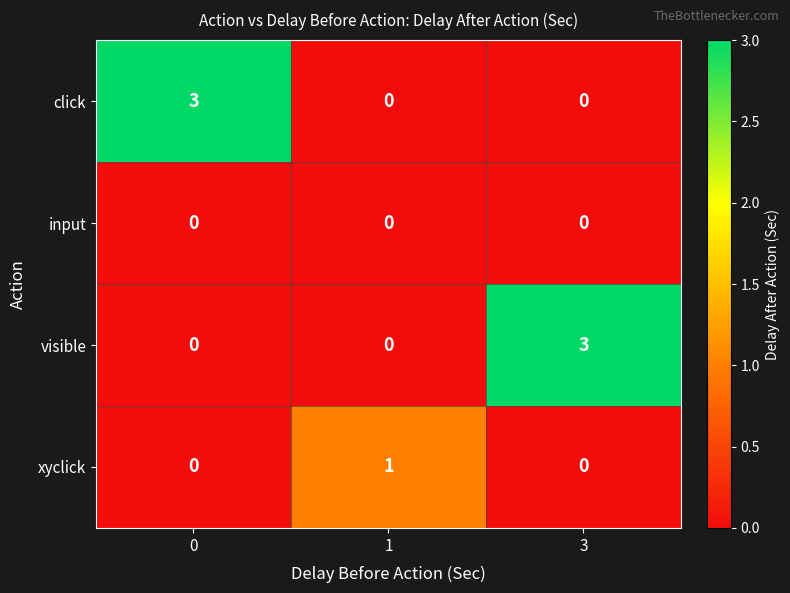

What is the difference between the maximum and minimum values in the visible series?

3